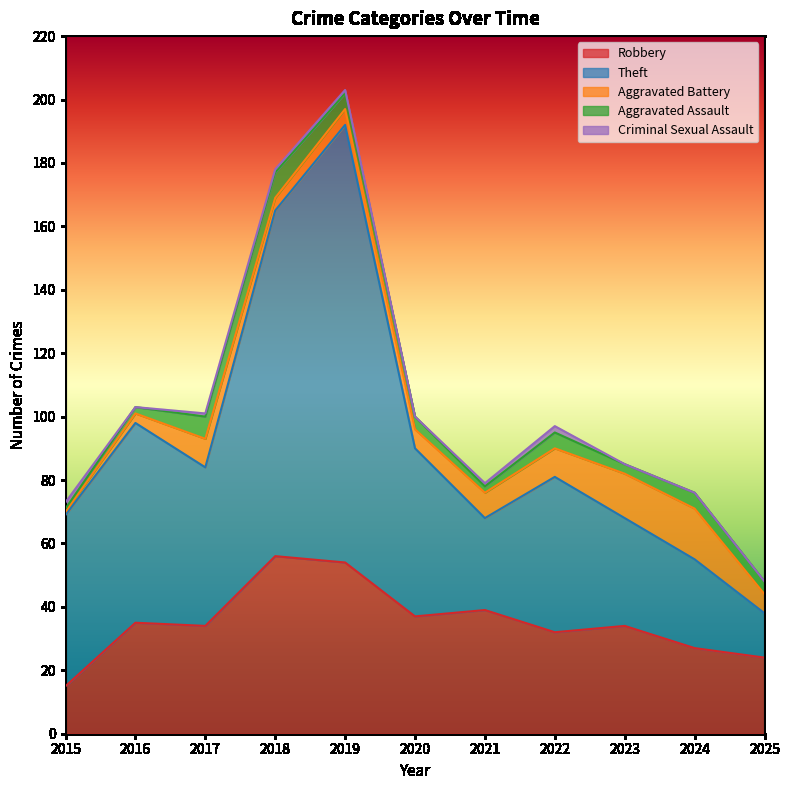

Is the value of Aggravated Assault at 2024 greater than the value of Robbery at 2022?

No